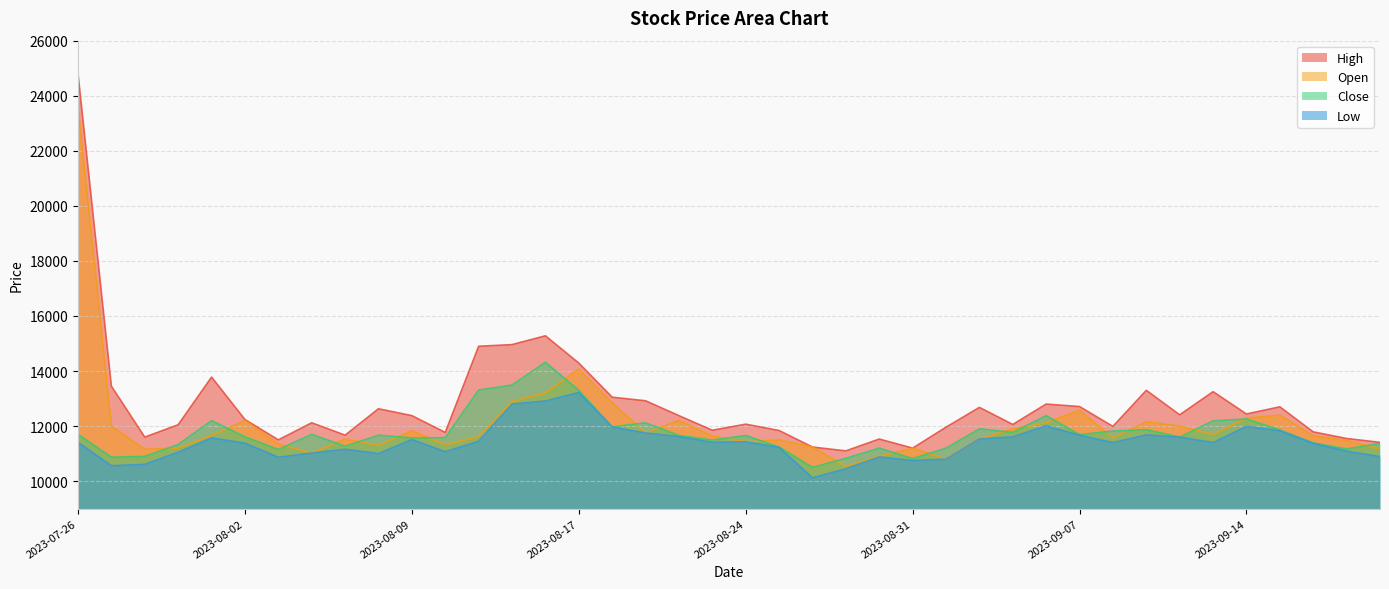

At which category does High reach its first local valley?

2023-07-28